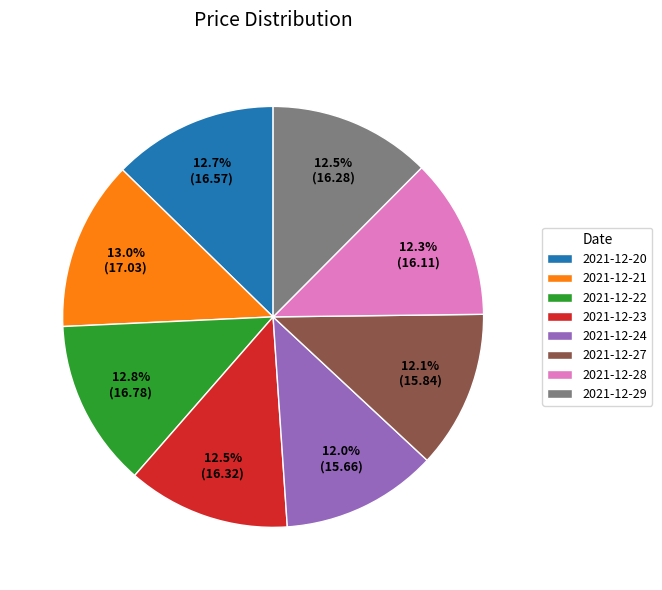

Between 2021-12-27 and 2021-12-22, which is larger?

2021-12-22